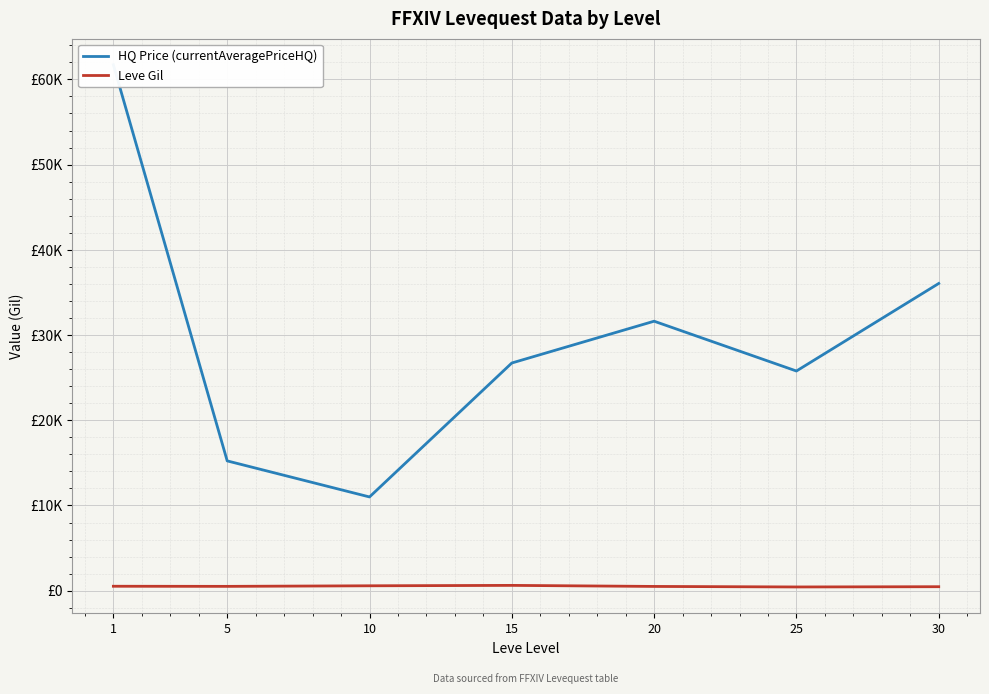

Reading left to right, list all the values displayed in this chart.

HQ Price (currentAveragePriceHQ): 1=61720.4	5=15231.8	10=11001.3	15=26720.0	20=31624.3	25=25779.7	30=36053.7
Leve Gil: 1=521.7	5=508.3	10=575.0	15=623.3	20=500.0	25=438.3	30=467.5